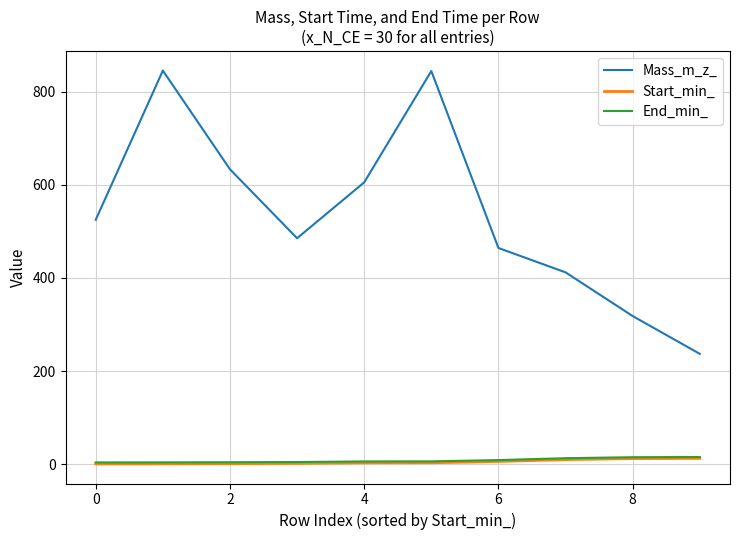

What is the maximum value shown in the chart?

845.5